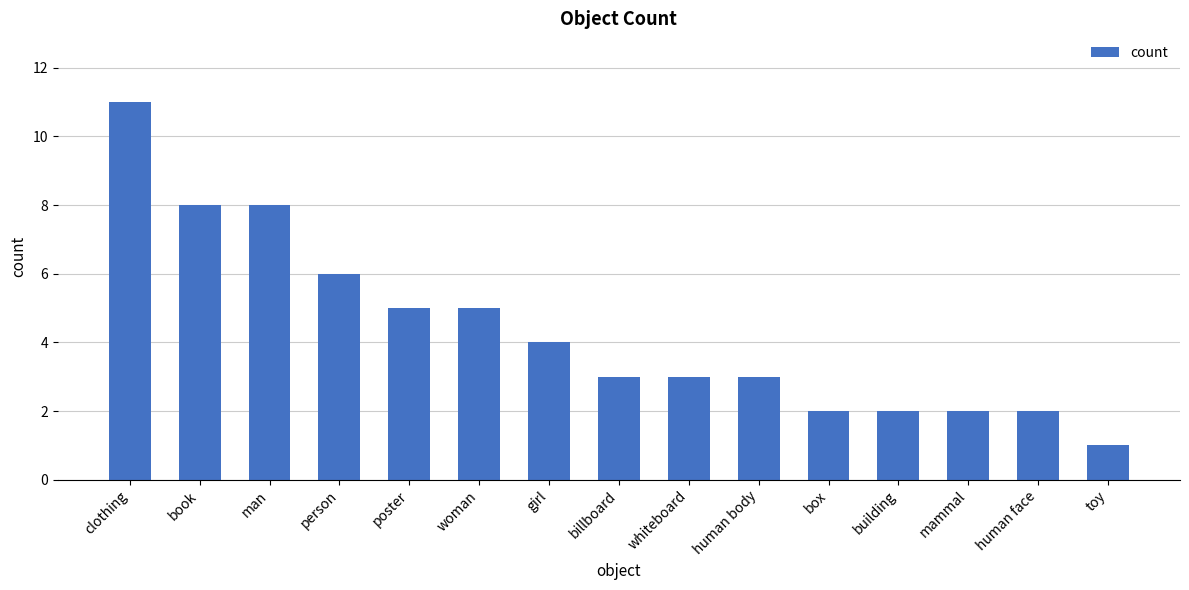

What is the difference between the maximum and minimum values?

10